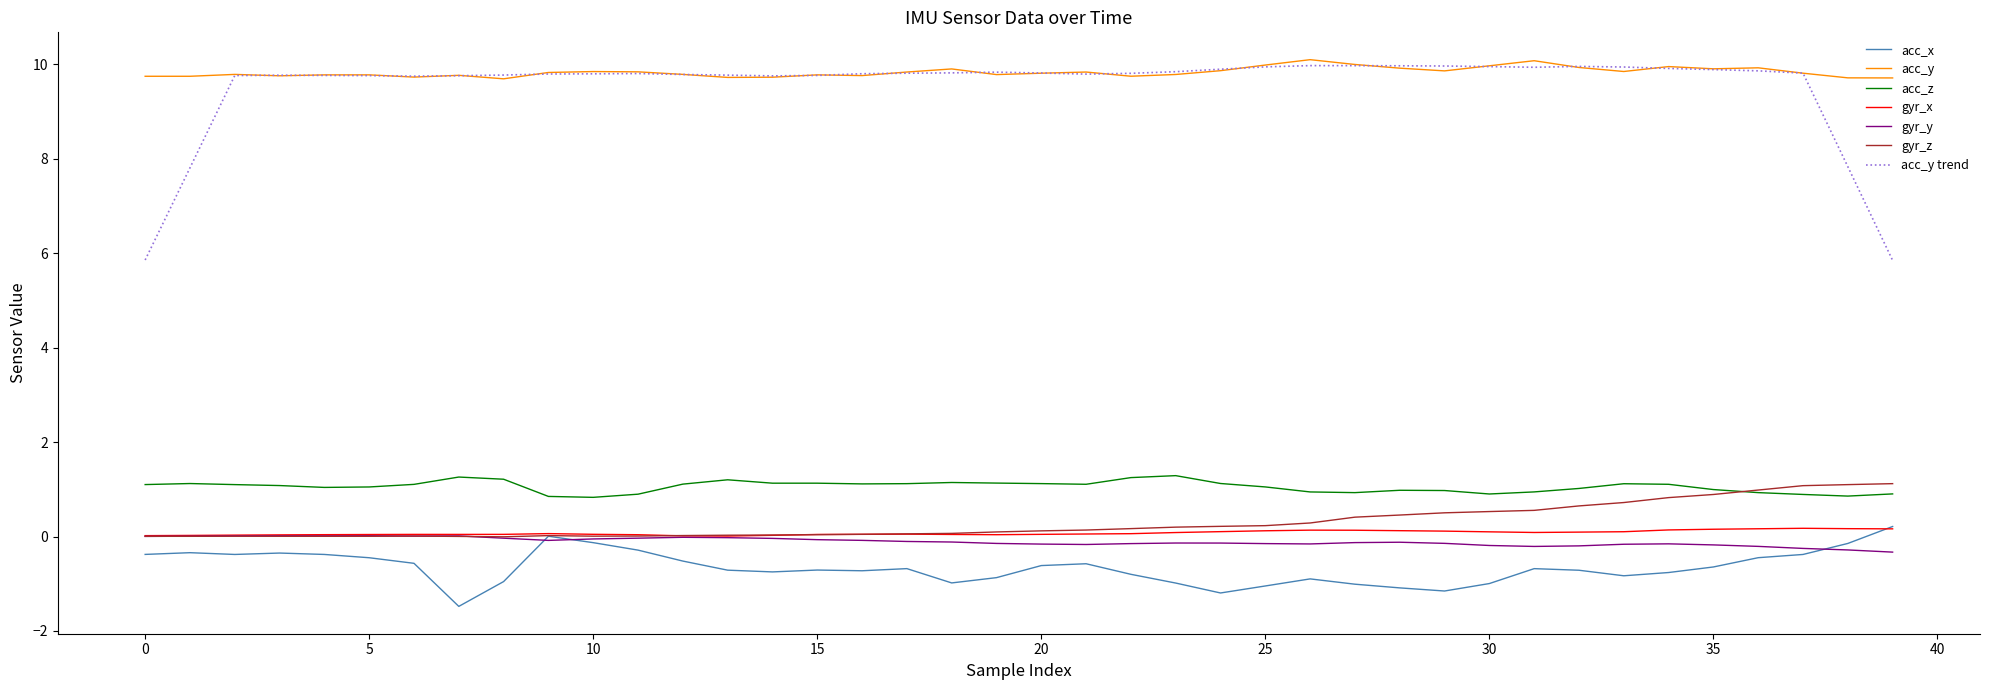

True or false: acc_x and acc_y cross at least once.

False